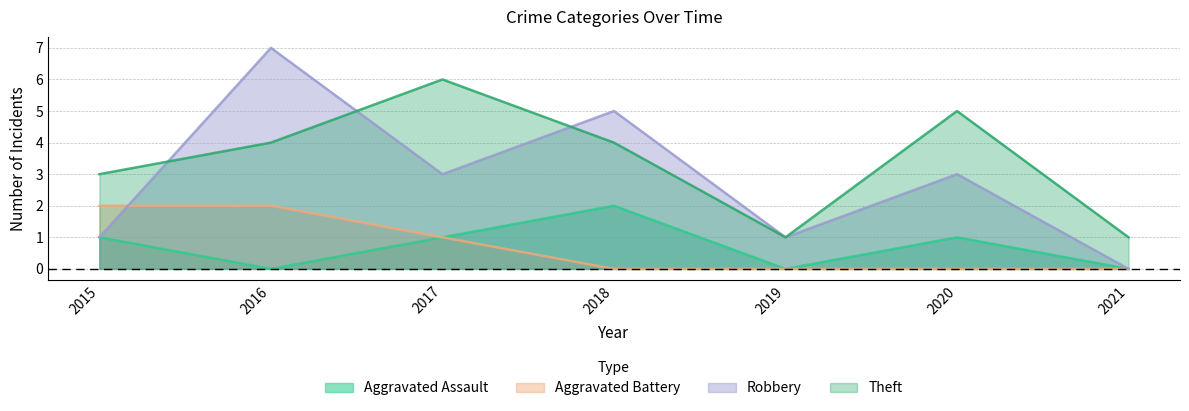

What are all the series names shown in the legend?

Aggravated Assault, Aggravated Battery, Robbery, Theft